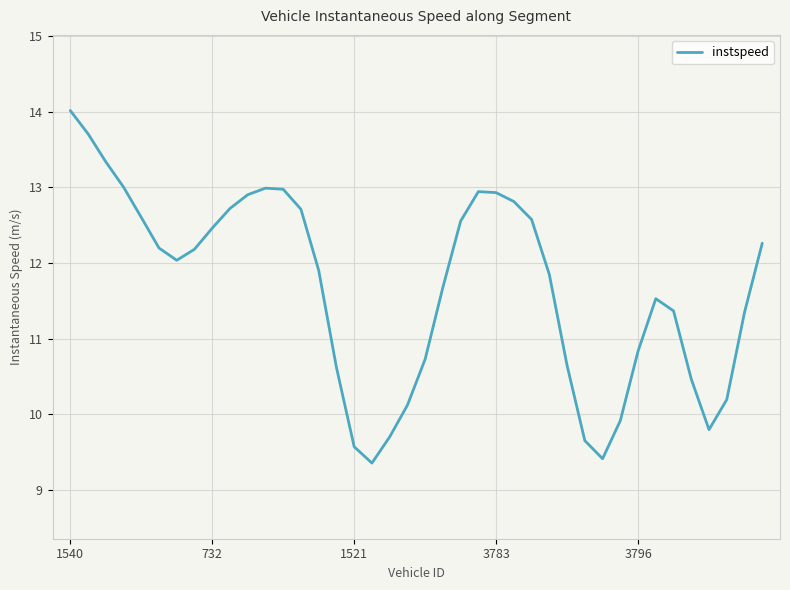

What is the greatest value displayed?

14.0